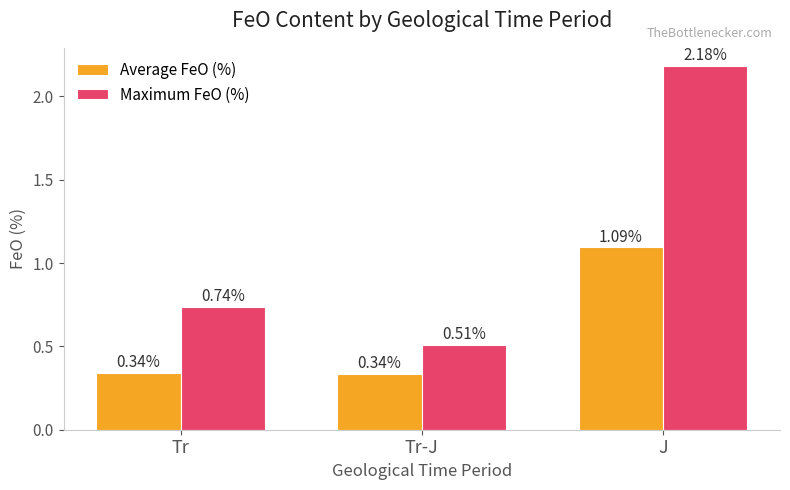

Which label corresponds to the largest value in the chart?

J